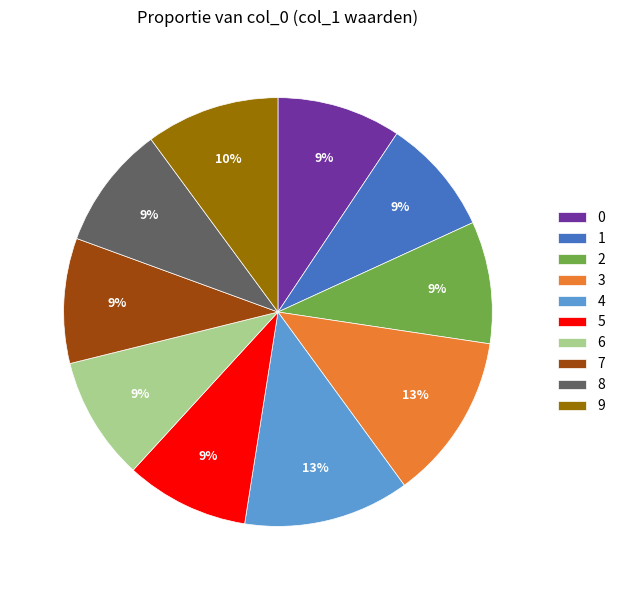

Between 5 and 3, which is larger?

3